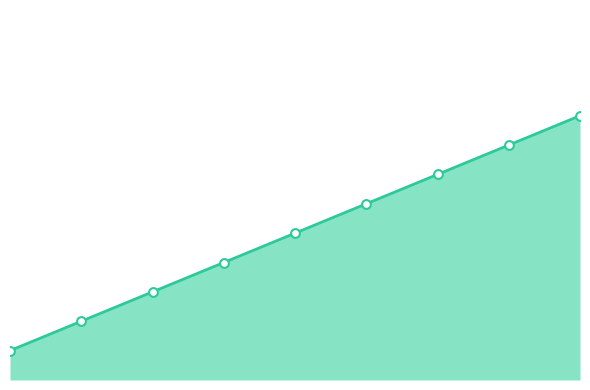

How many lines are shown in the chart?

1